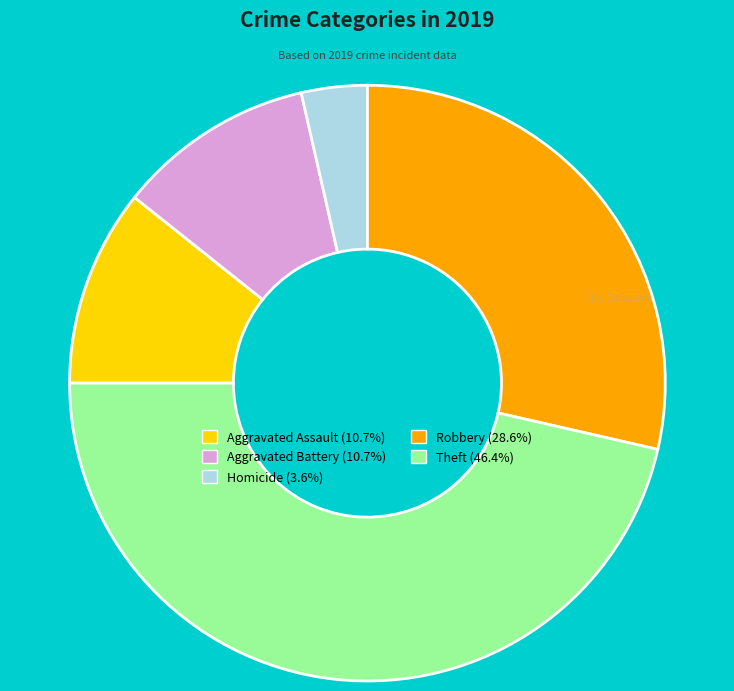

Is there a majority slice in this chart?

No